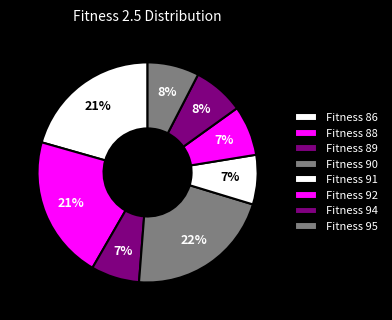

How many segments does this pie chart have?

8